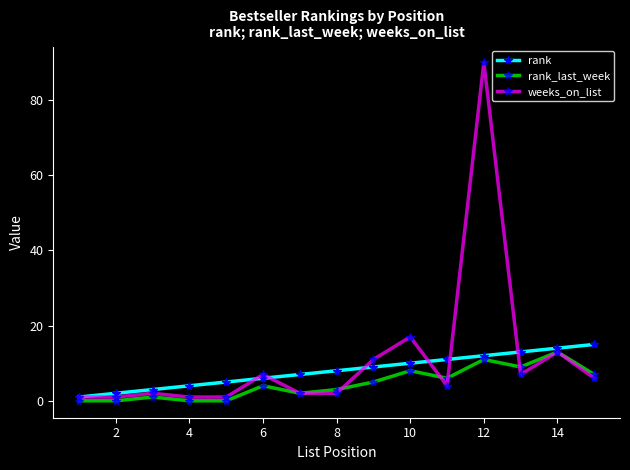

List the series in order of their overall mean, highest first.

weeks_on_list, rank, rank_last_week